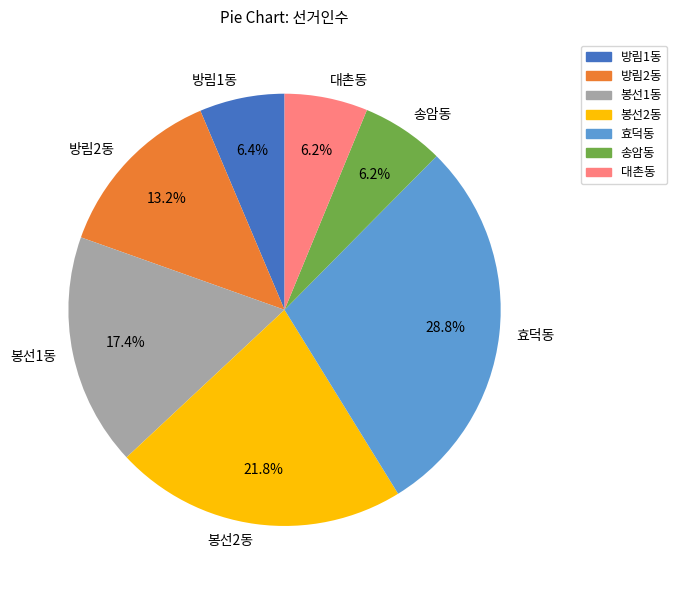

The 봉선2동 slice represents 11% of the pie. True or false?

False